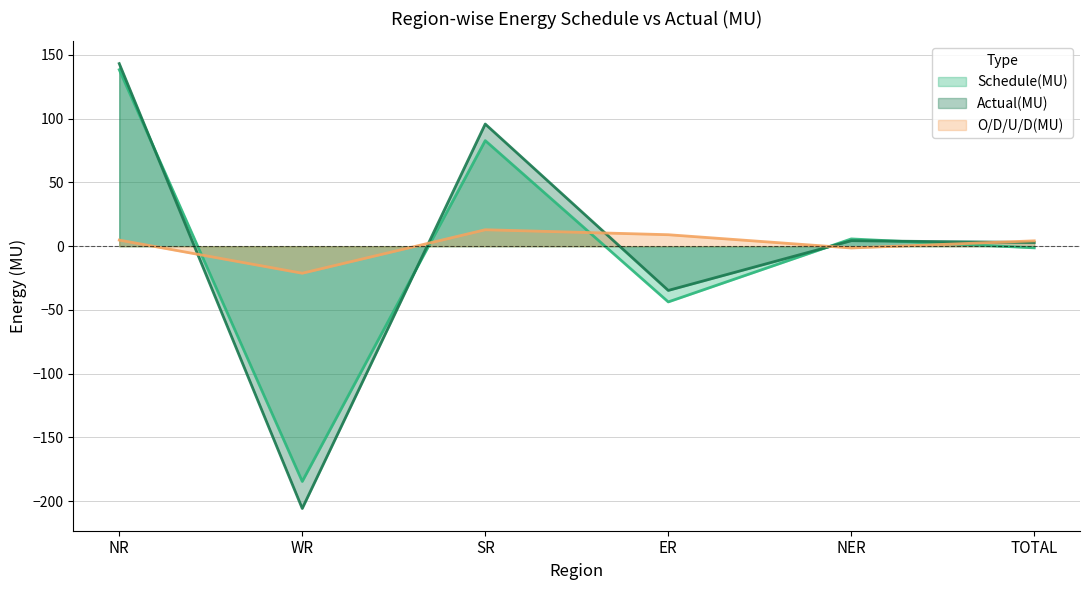

How many negative values does the Actual(MU) series have?

2